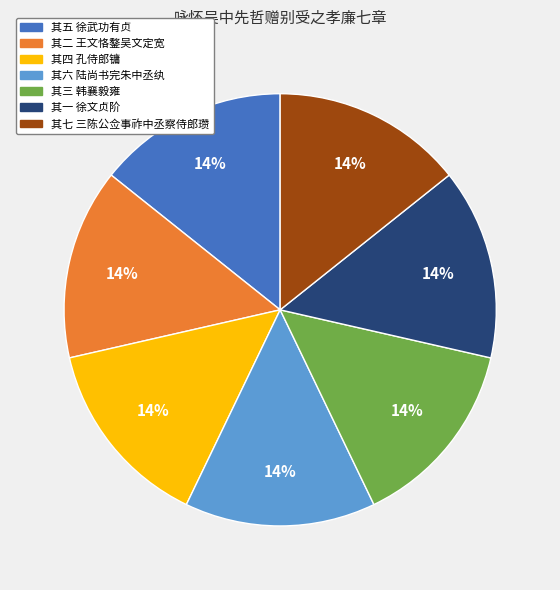

How many slices are in this pie chart?

7